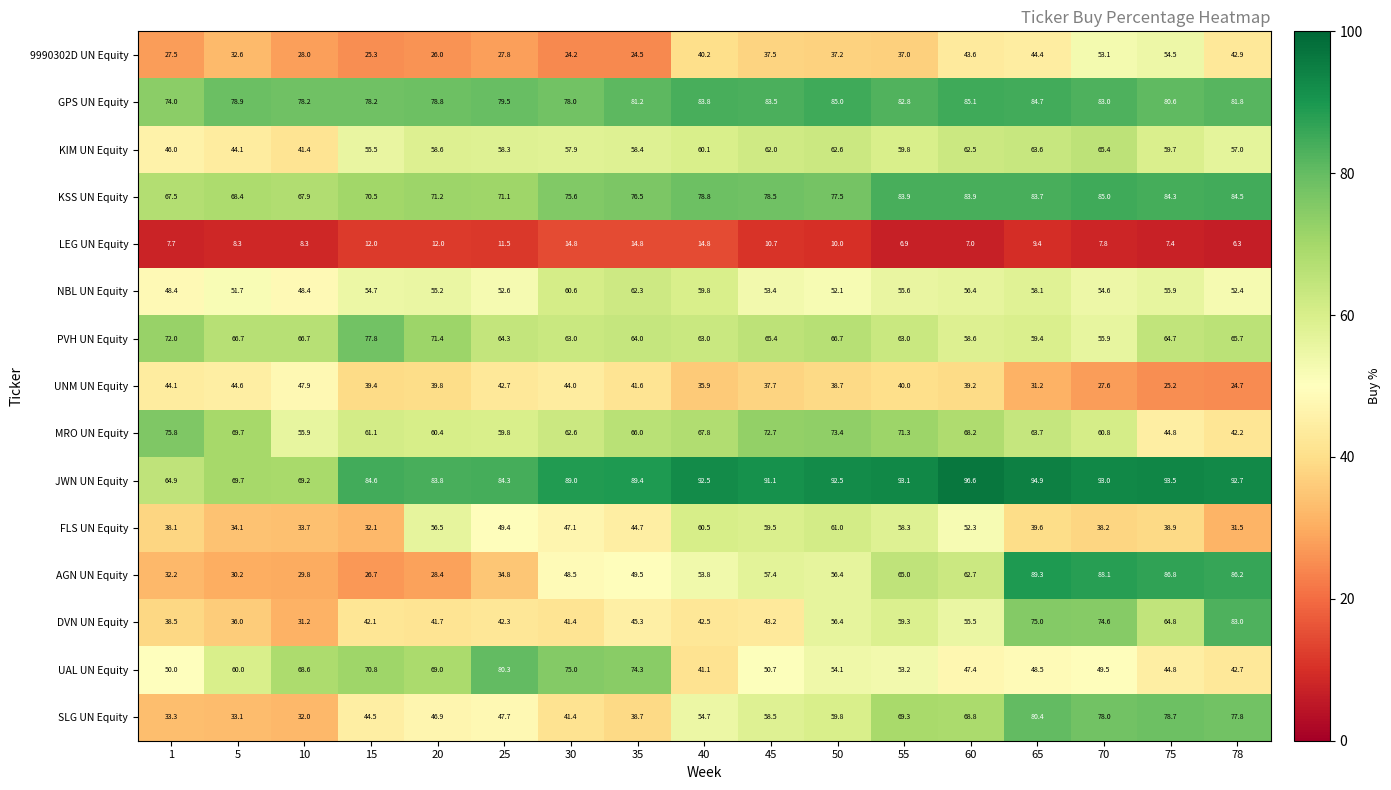

What is the sum of all NBL UN Equity values?

932.2